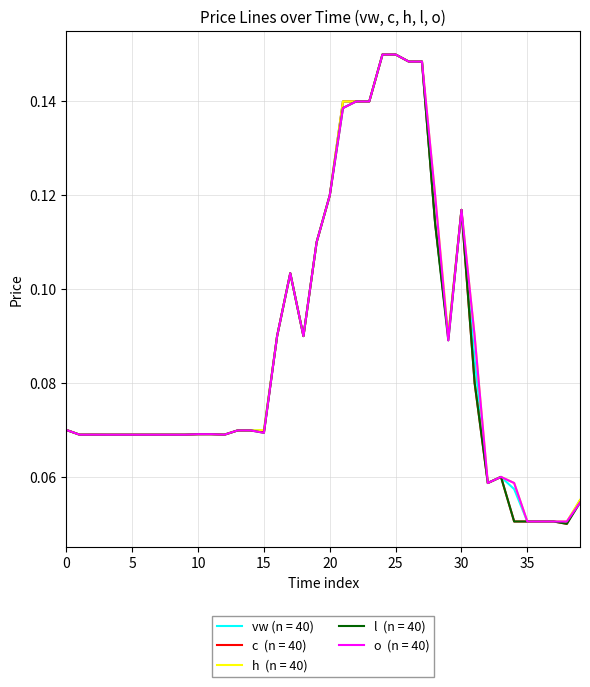

Is this an area chart (filled region under the line)?

No